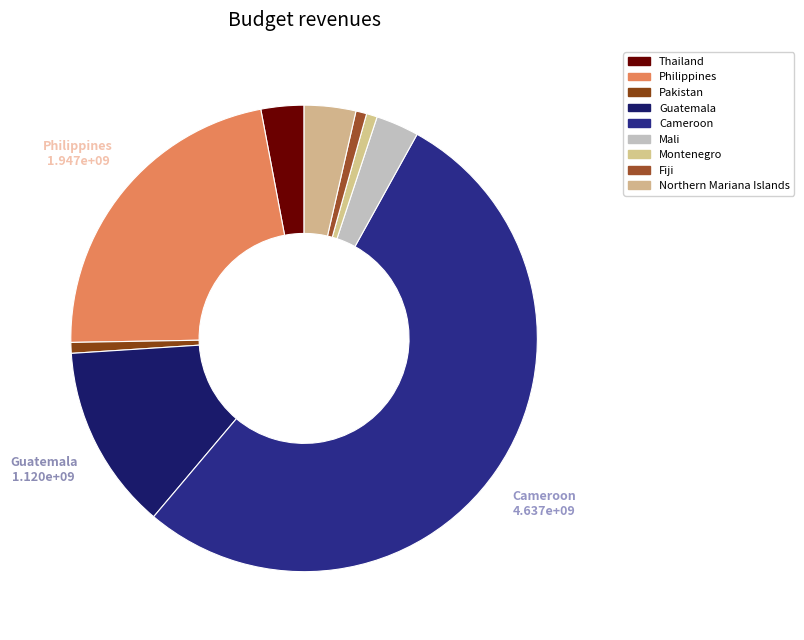

Rank the categories by value from lowest to highest.

65302013.0, 65305283.0, 65313610.0, 259754578.0, 260300452.0, 311781835.0, 1119699719.0, 1947212670.0, 4637259468.0